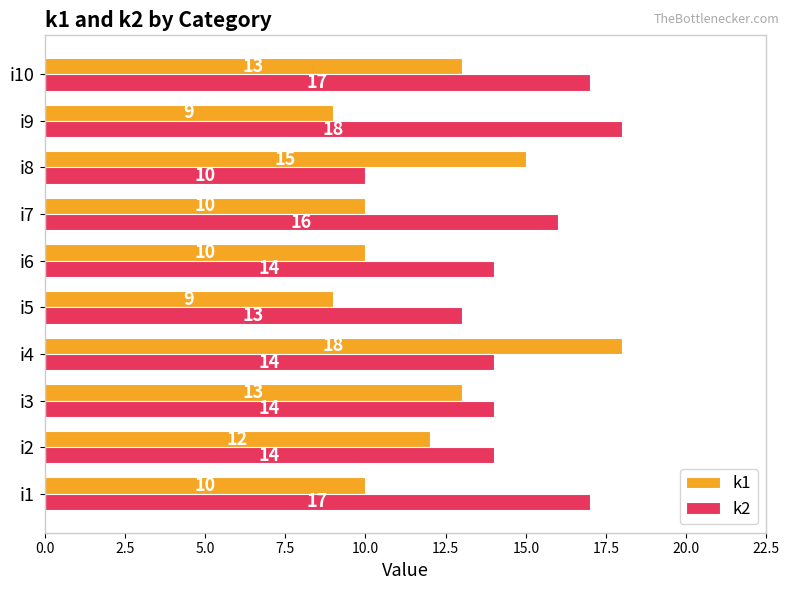

How many k2 values are between 14 and 17?

7